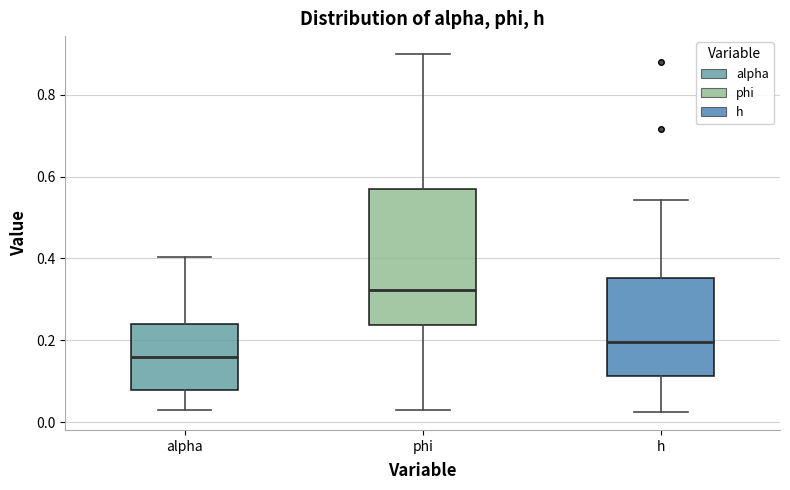

Reading left to right, read every box against the y-axis: the position of its median line, the range the box covers, and the ends of its whiskers. The values are not printed on the chart, so give them approximately, as read against the axis.

alpha: median 0.16, box 0.08 to 0.24, whiskers 0.02 to 0.40
phi: median 0.32, box 0.24 to 0.56, whiskers 0.04 to 0.90
h: median 0.20, box 0.12 to 0.36, whiskers 0.02 to 0.54